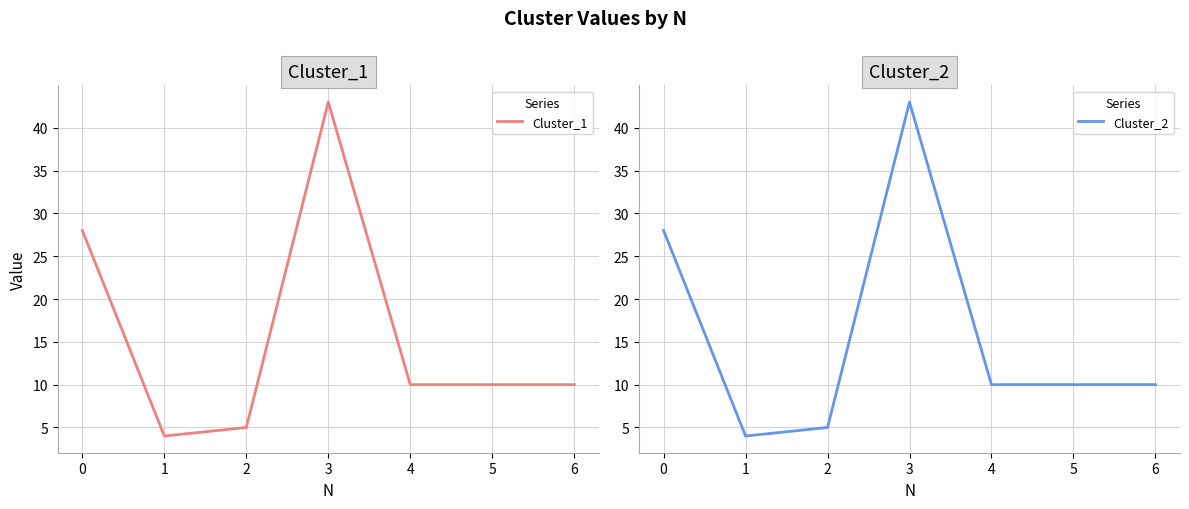

What is the highest value of the Cluster_2 series?

43